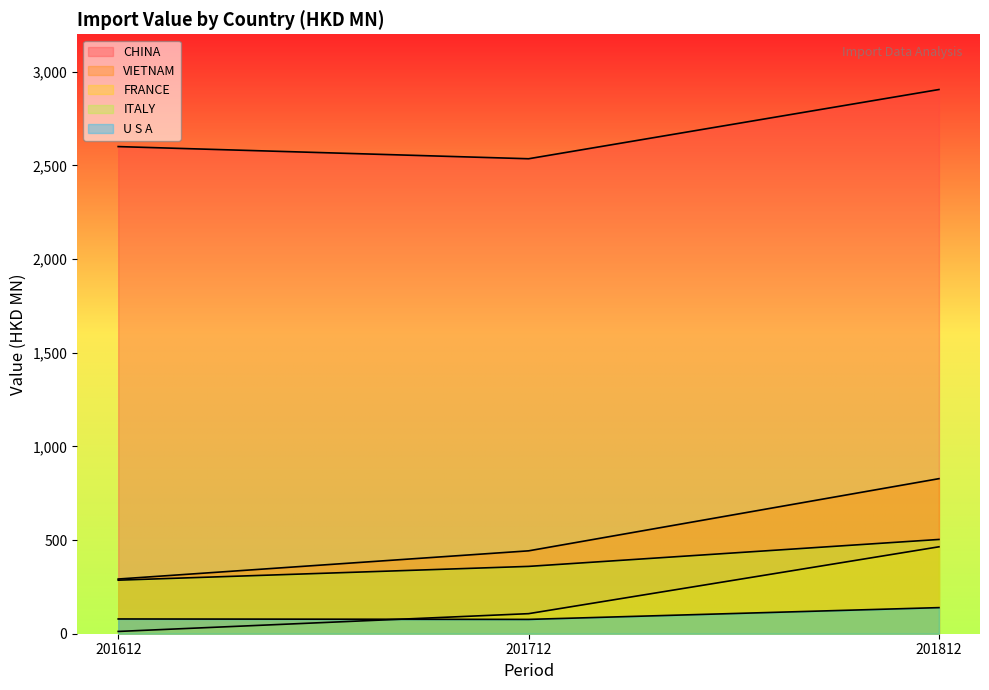

What is the minimum value for U S A?

76.4